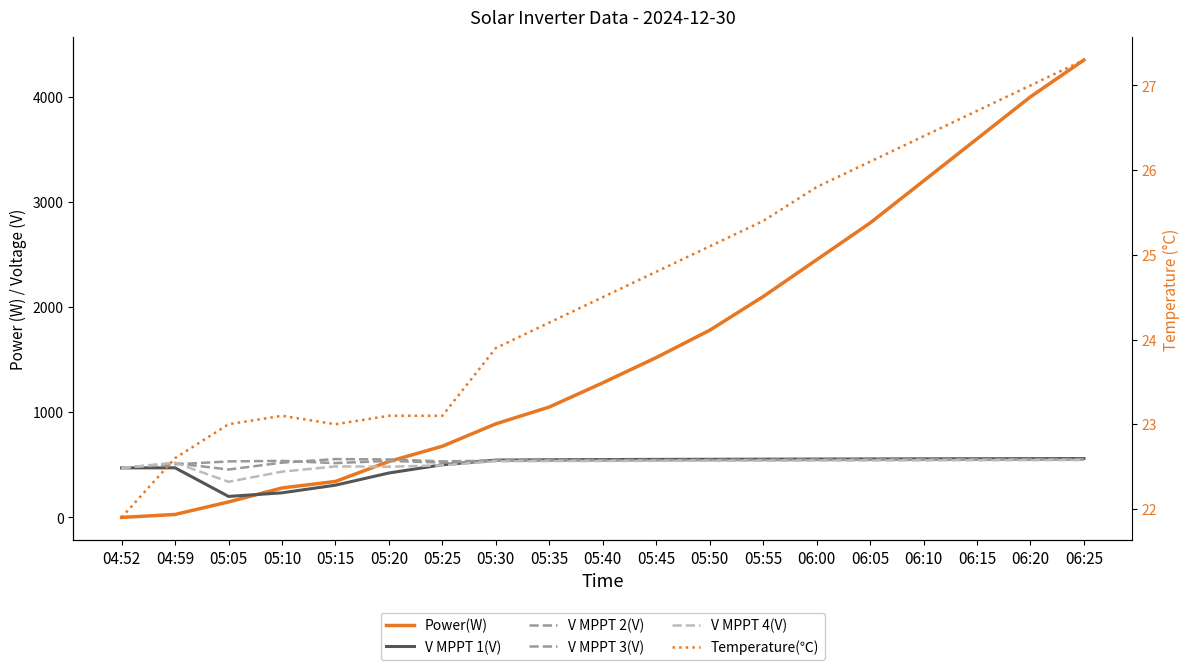

At which label is V MPPT 4(V) closest to 442?

05:10